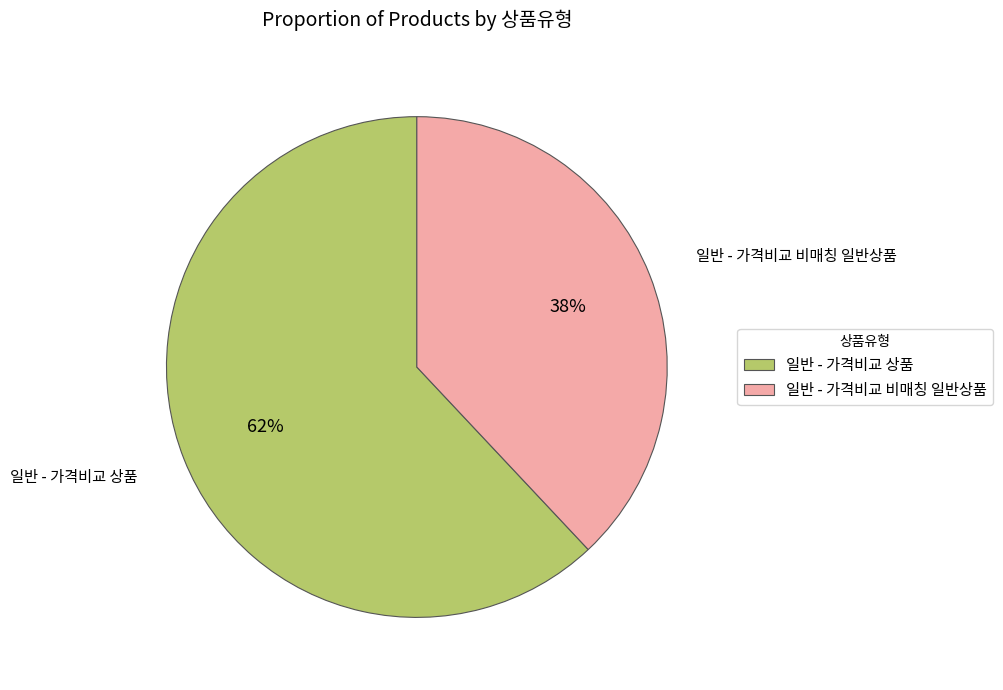

Rank the categories by value from highest to lowest.

일반 - 가격비교 상품, 일반 - 가격비교 비매칭 일반상품